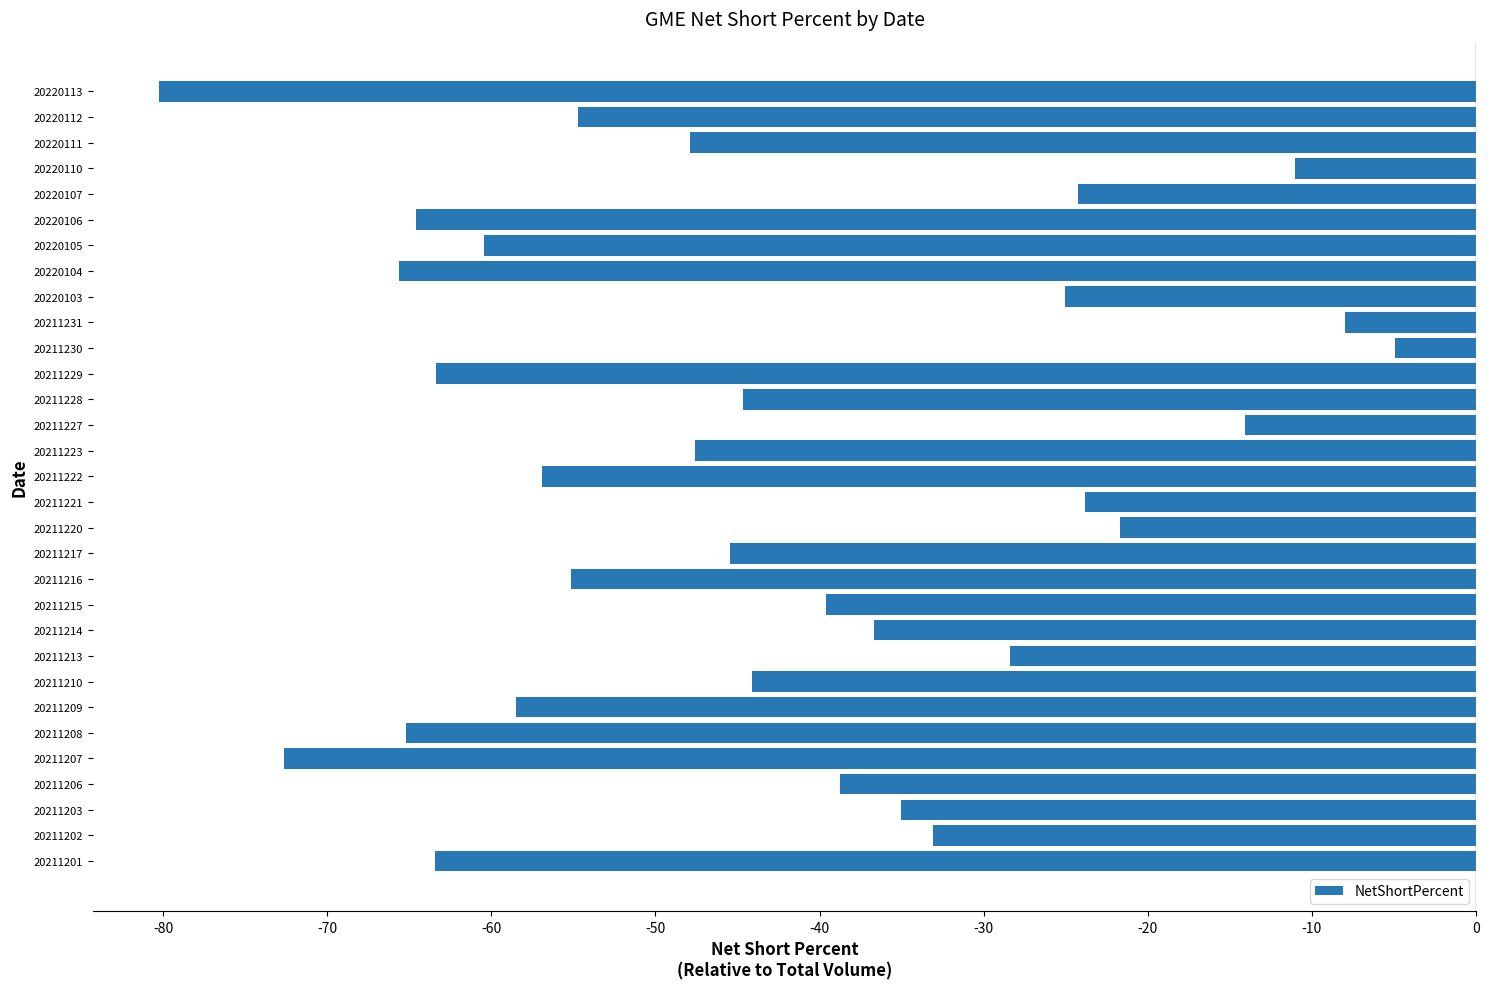

What is the smallest value displayed?

-80.3